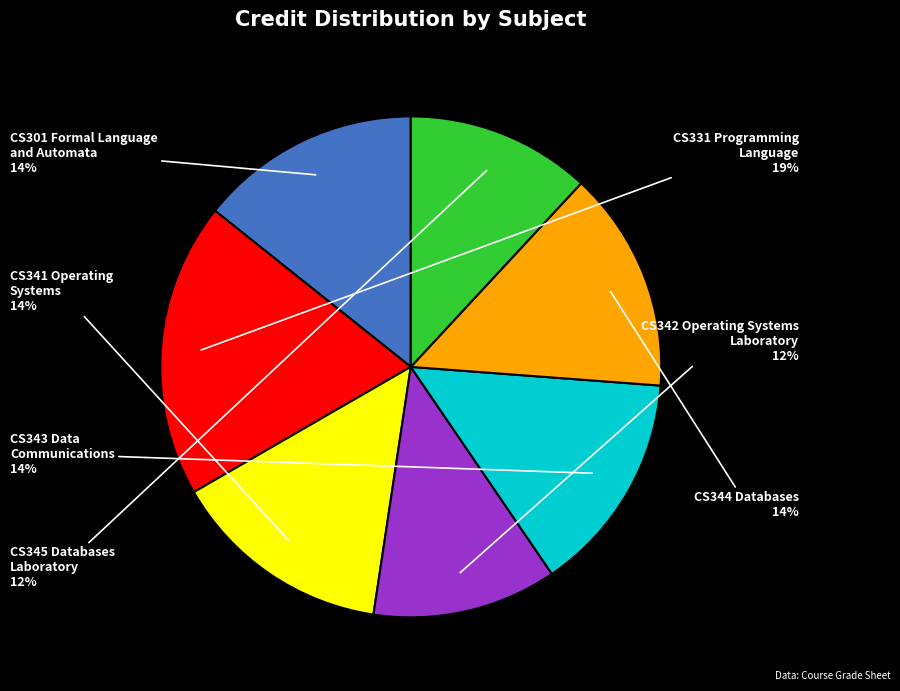

To the nearest percent, what is the average slice percentage?

14%